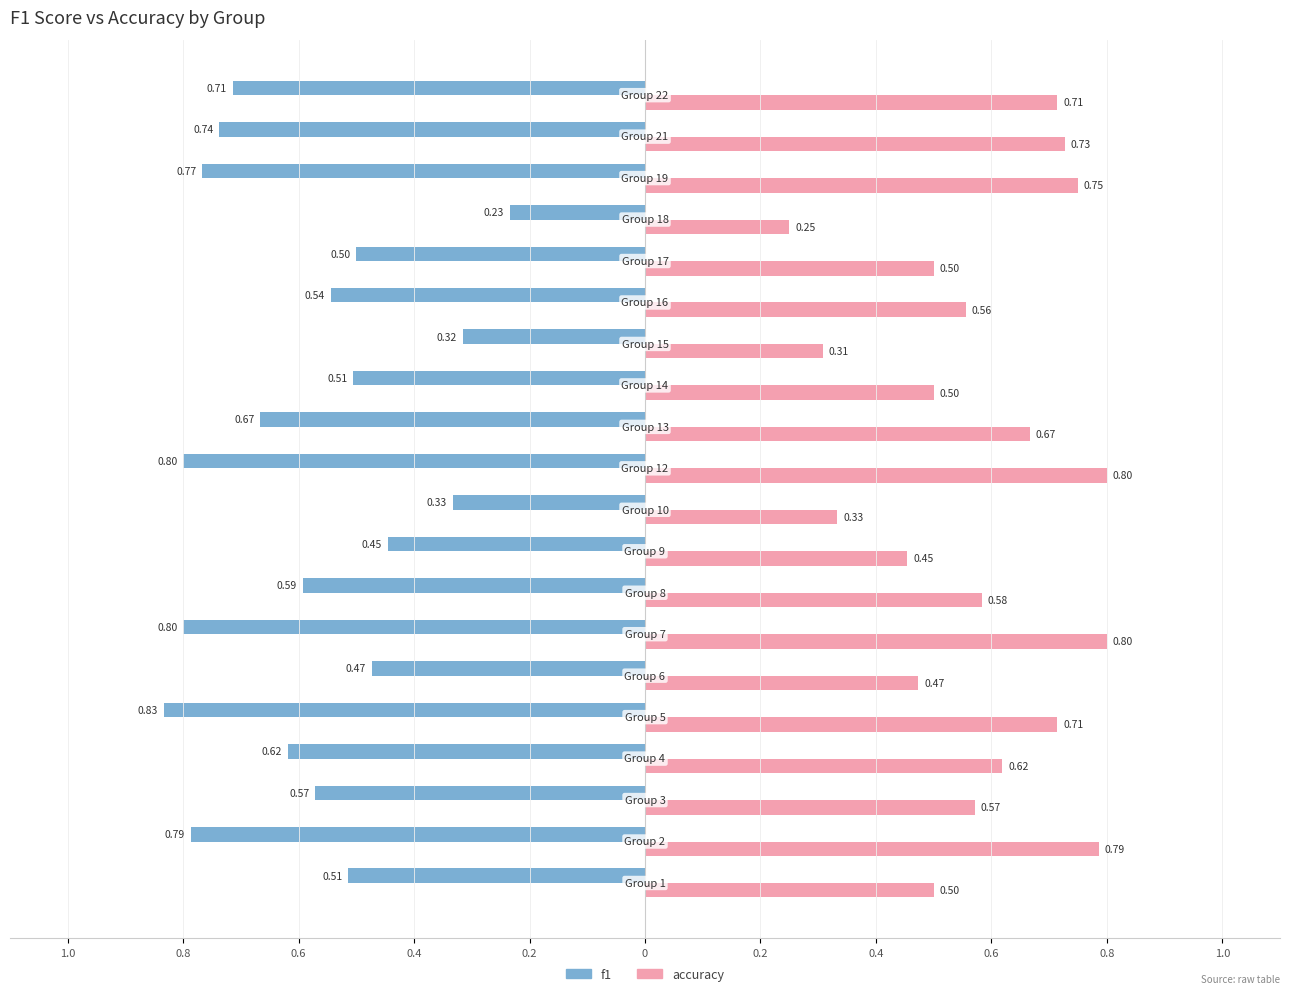

At how many categories does at least one series exceed 0?

20